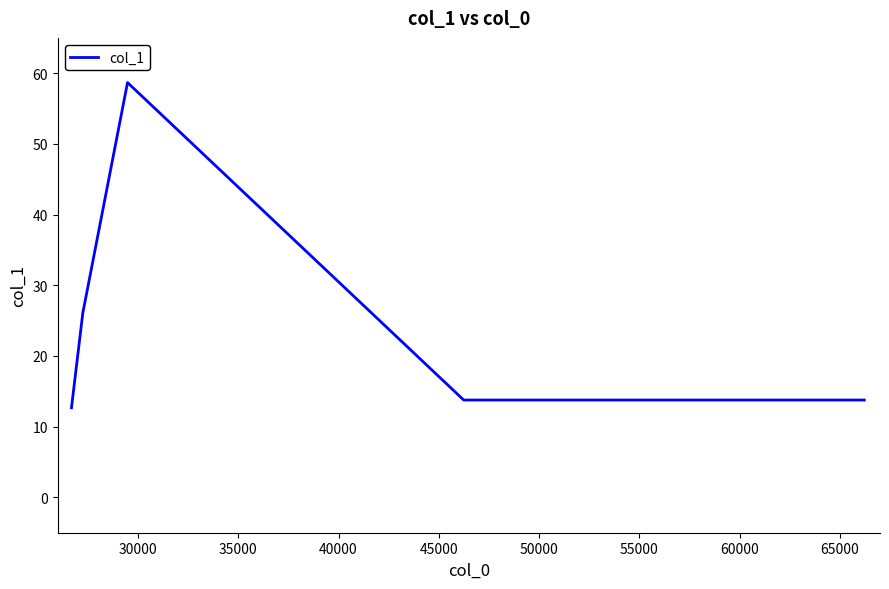

What is the greatest value displayed?

58.7